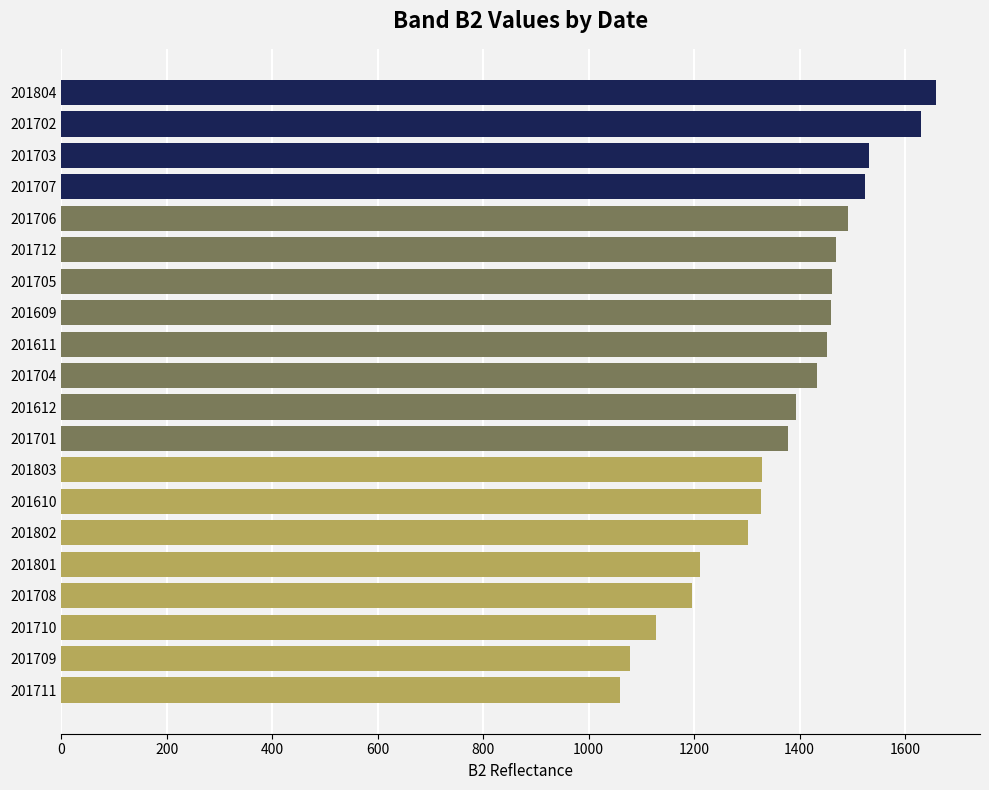

What is the sum of all values?

27508